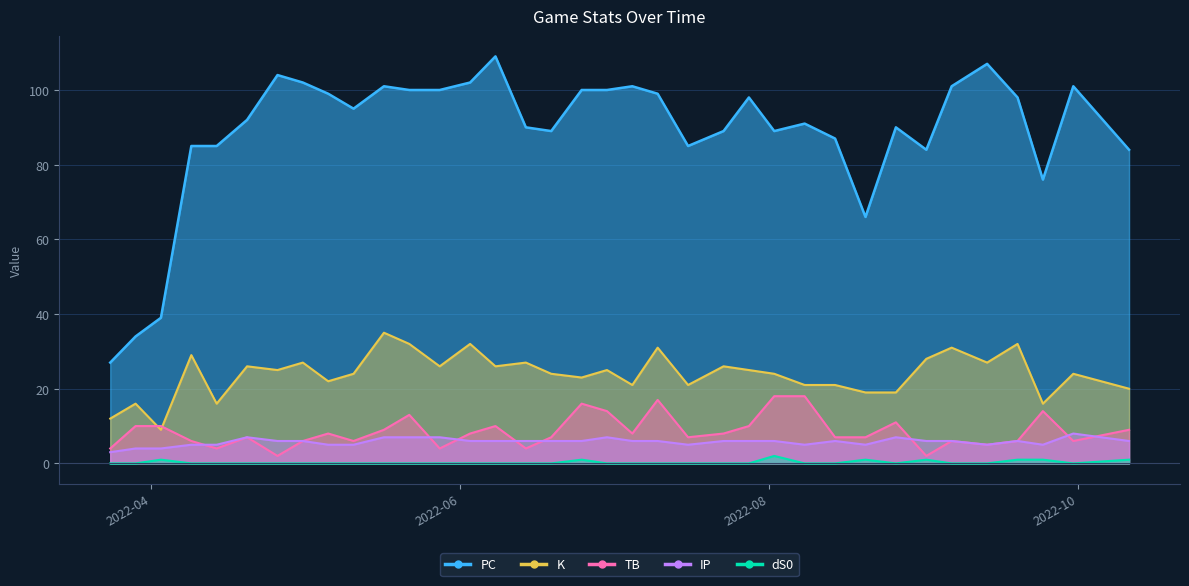

Rank the series by their maximum value, from lowest to highest.

dS0, IP, TB, K, PC